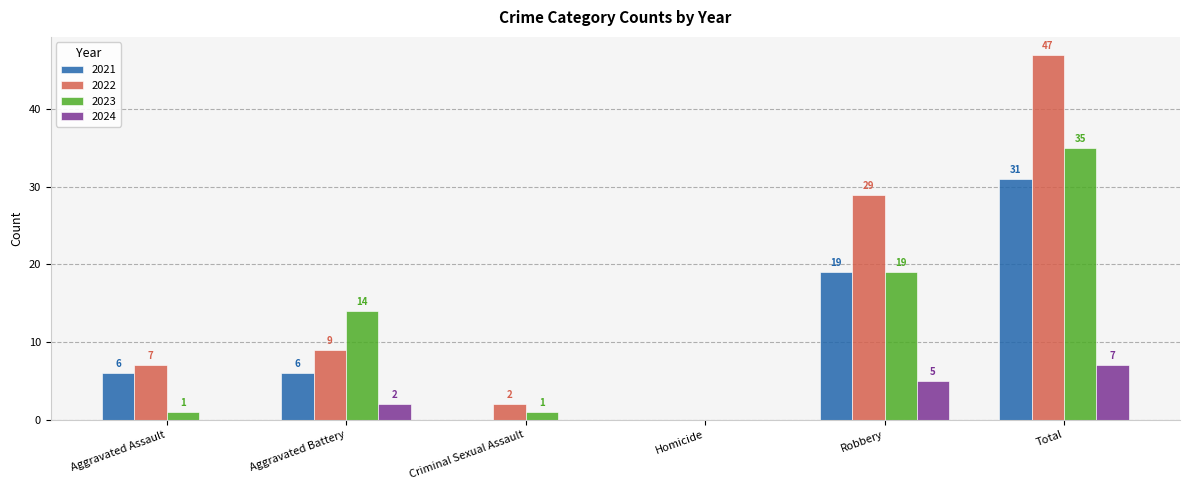

How many 2021 values are between 0 and 19?

5